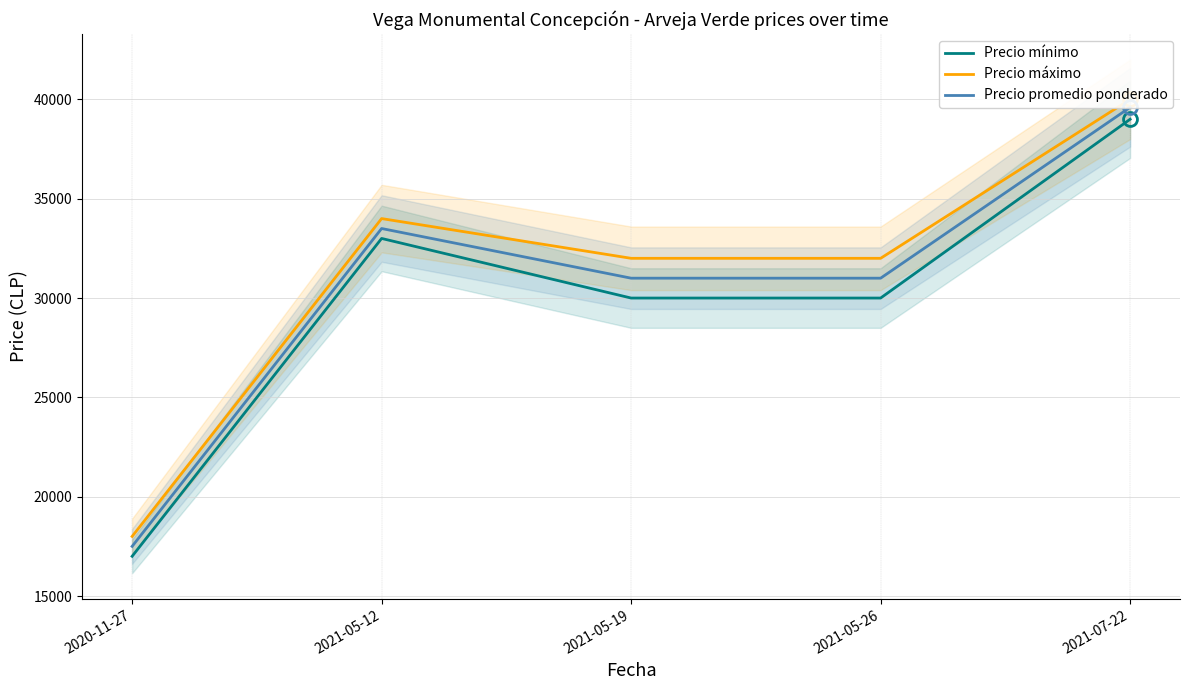

What position from the right is 2021-07-22?

1